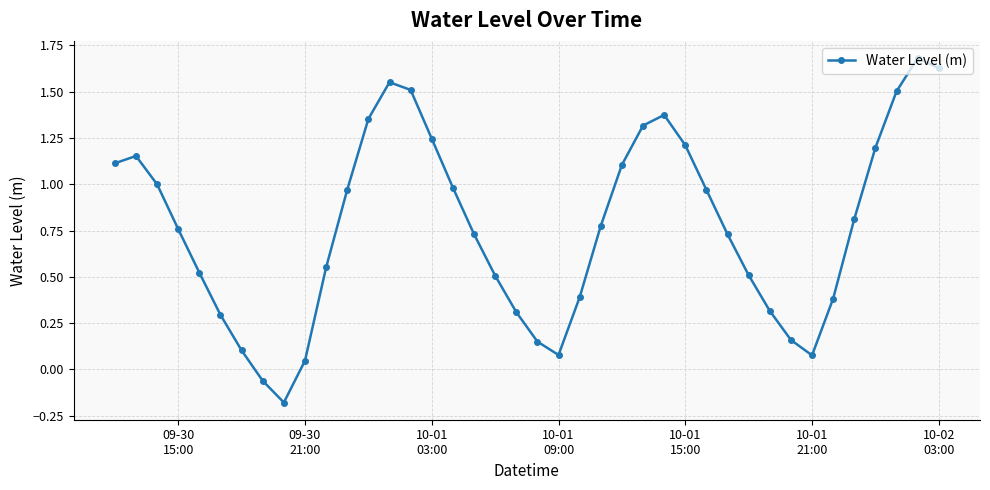

What is the sum of all values?

30.8